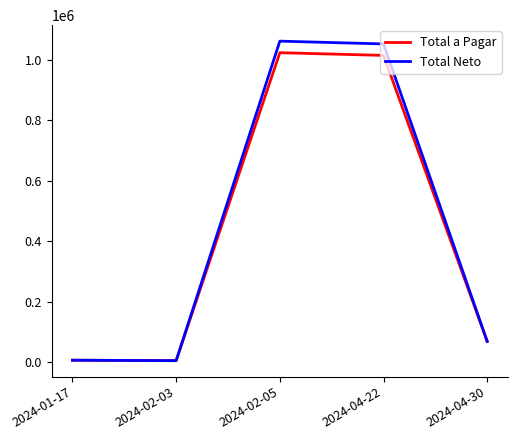

What is the maximum value for Total Neto?

1061225.7